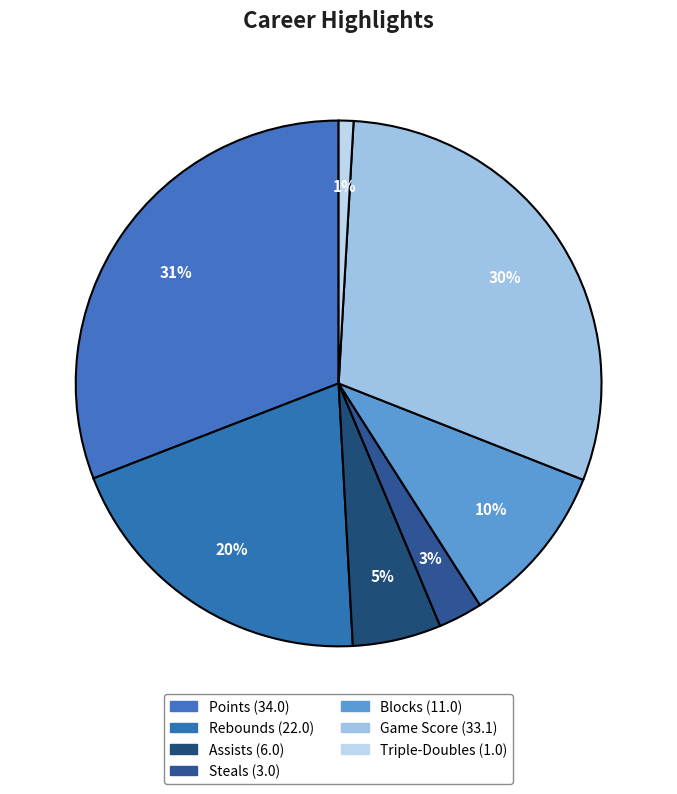

Rank the categories by value from lowest to highest.

Triple-Doubles, Steals, Assists, Blocks, Rebounds, Game Score, Points